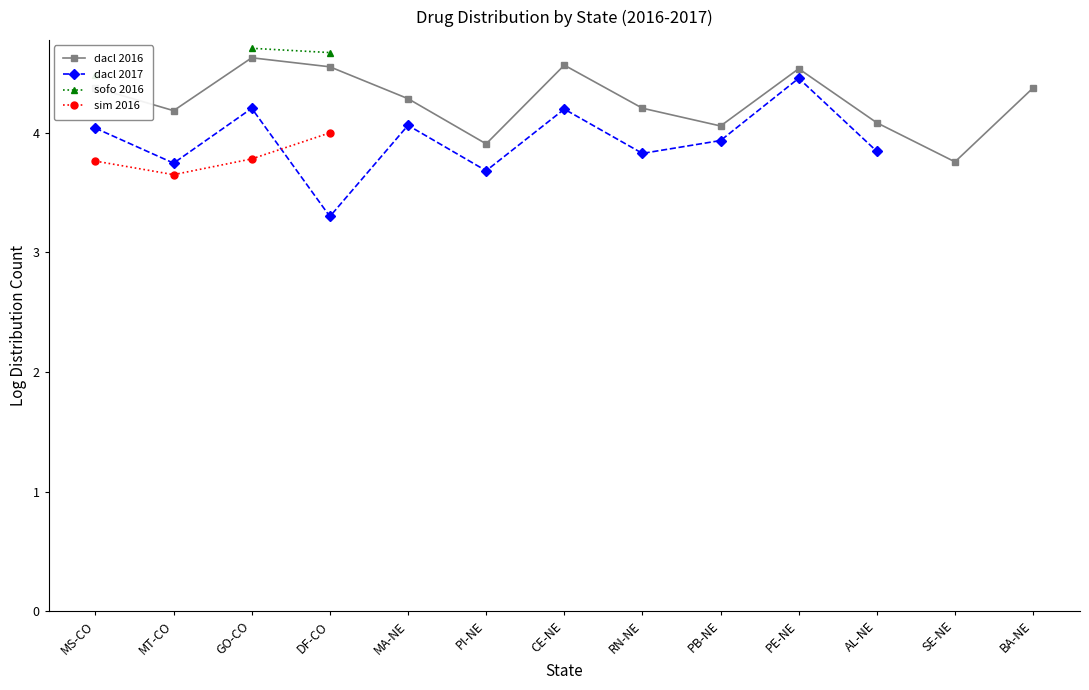

At which category does the chart reach its peak across all series?

GO-CO